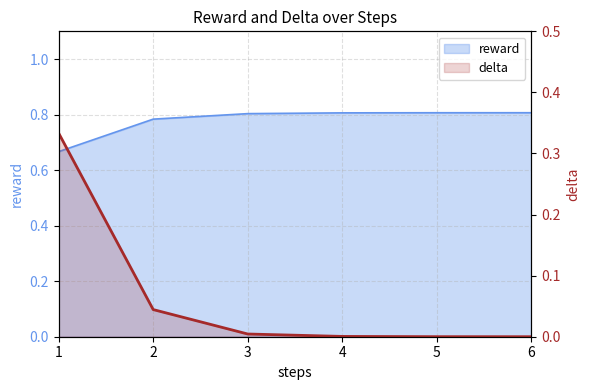

Reading left to right, extract all data points from this chart.

0.3	0.0	0.0	0.0	0.0	0.0